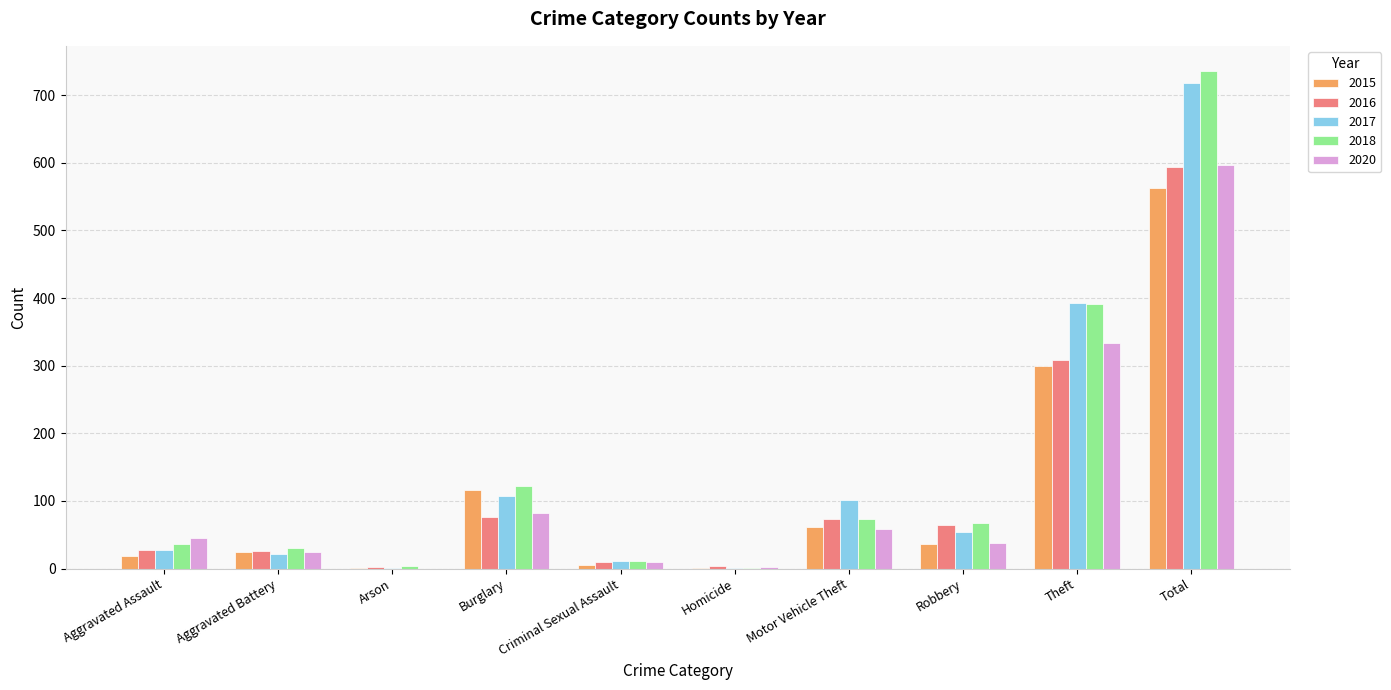

Between Aggravated Battery and Total, which series saw the biggest shift?

2018